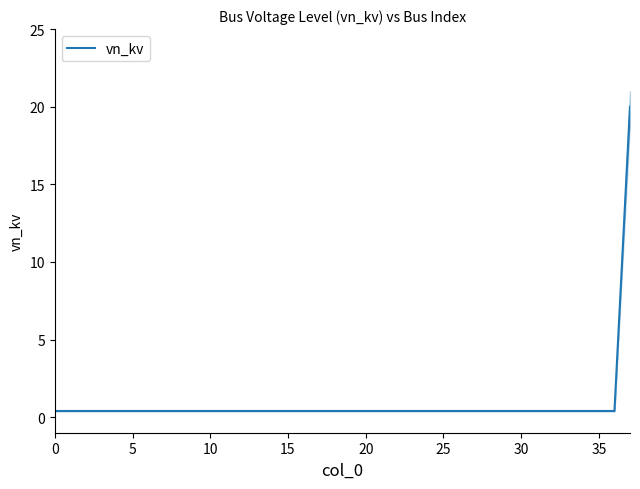

The value at 29 is 0.3. True or false?

False